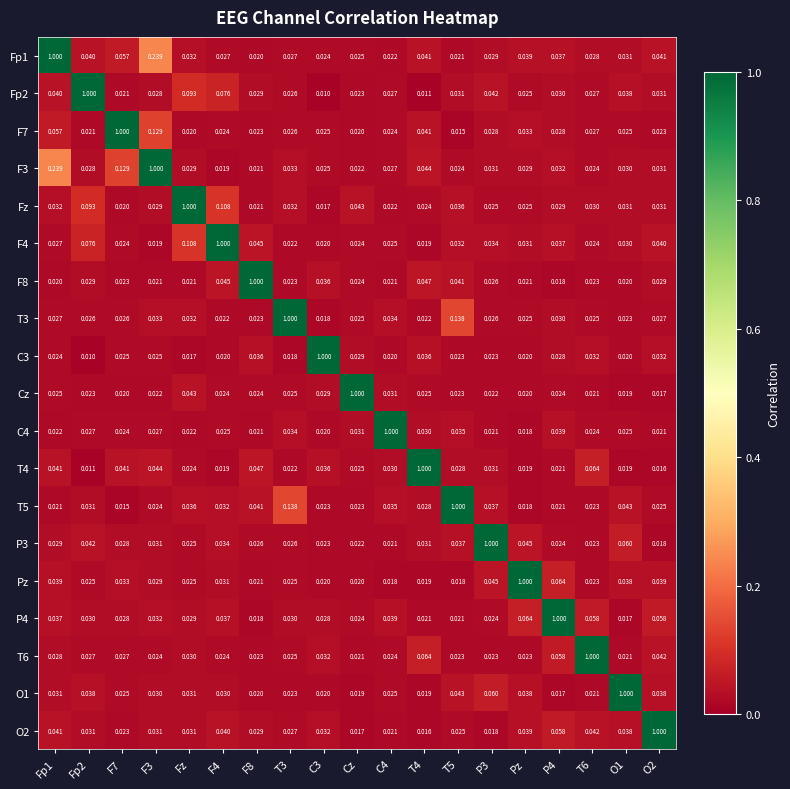

What is the spread (max minus min) of values at F8?

1.0